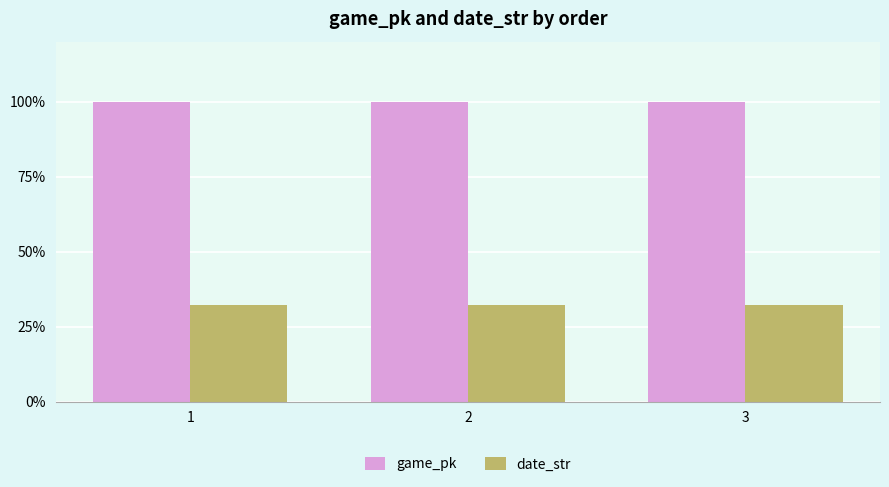

What is the minimum value for game_pk?

100.0